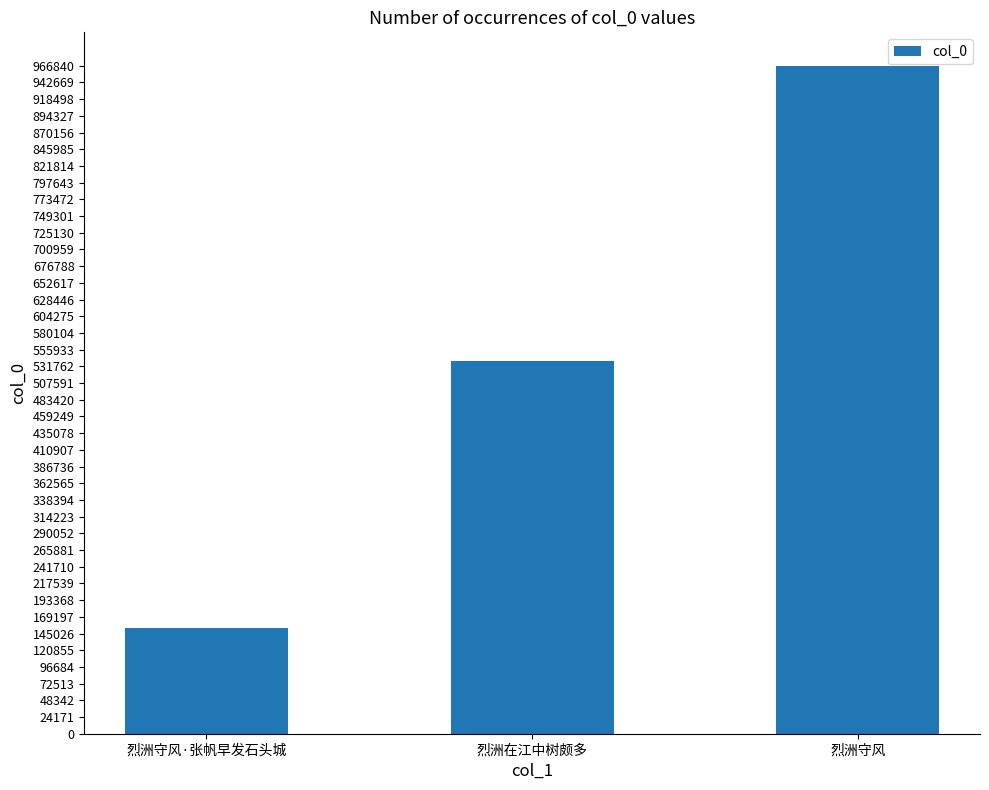

Does the chart contain any negative values?

No